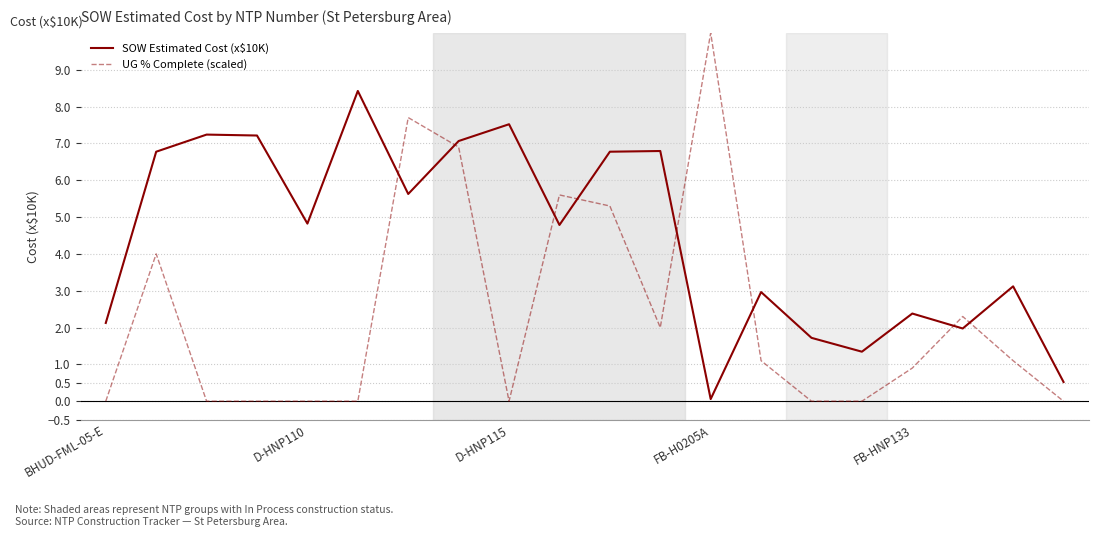

List the series in order of their peak value, lowest first.

SOW Estimated Cost (x$10K), UG % Complete (scaled)